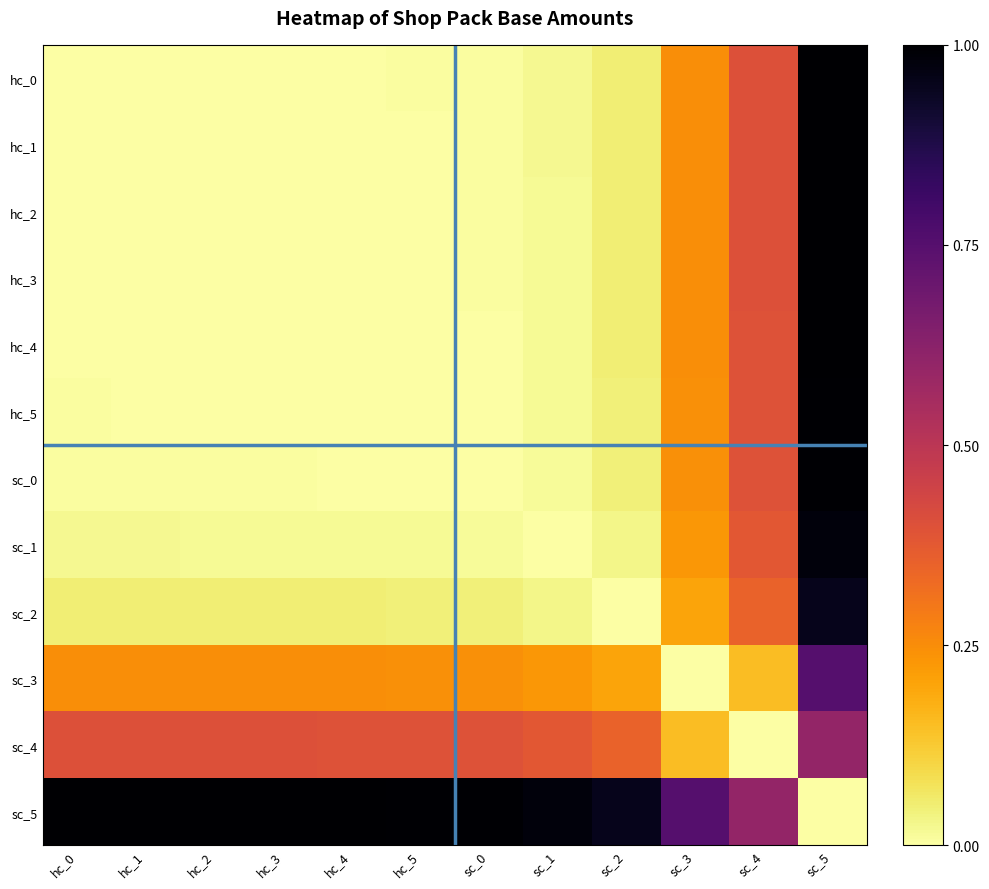

Between hc_3 and sc_0, which is larger?

sc_0